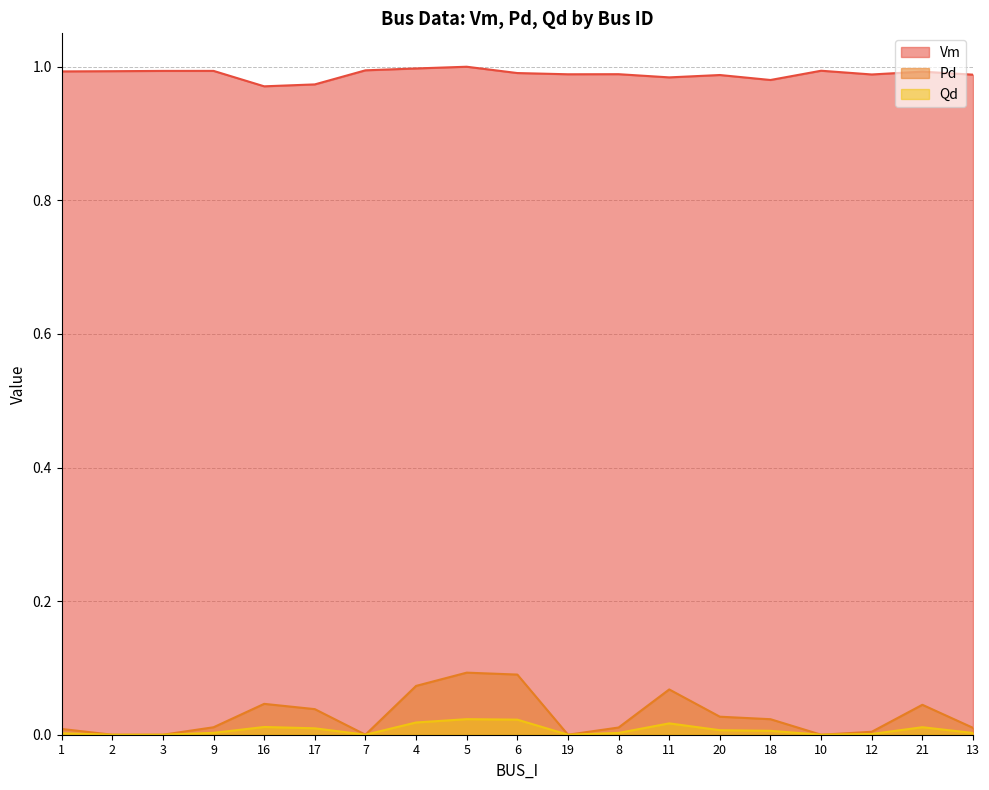

The Vm series shows 0.2 at 19. True or false?

False